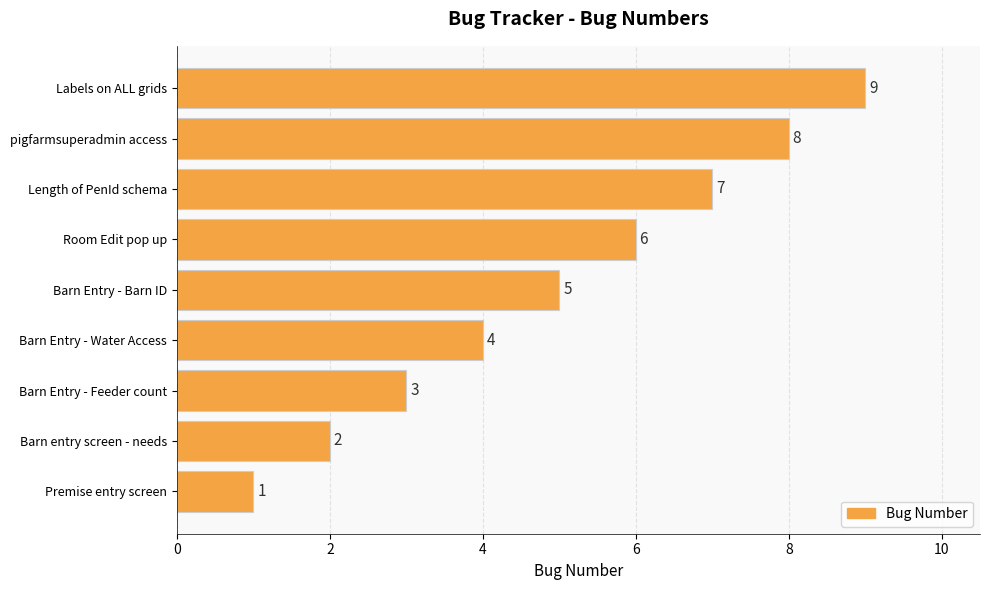

Which has a higher value, Barn entry screen - needs or Premise entry screen?

Barn entry screen - needs